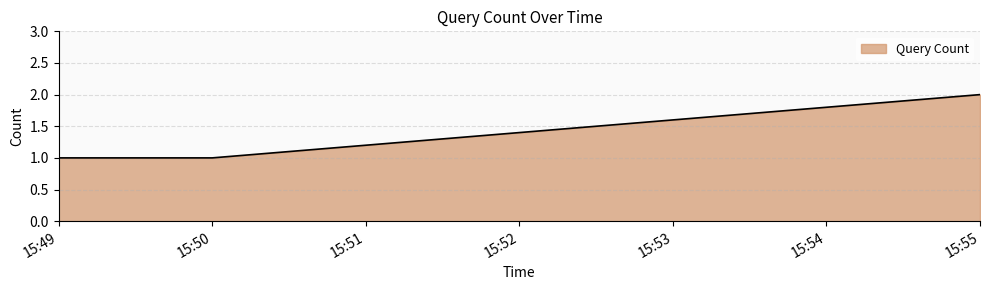

The value at 15:49 is 1. True or false?

True